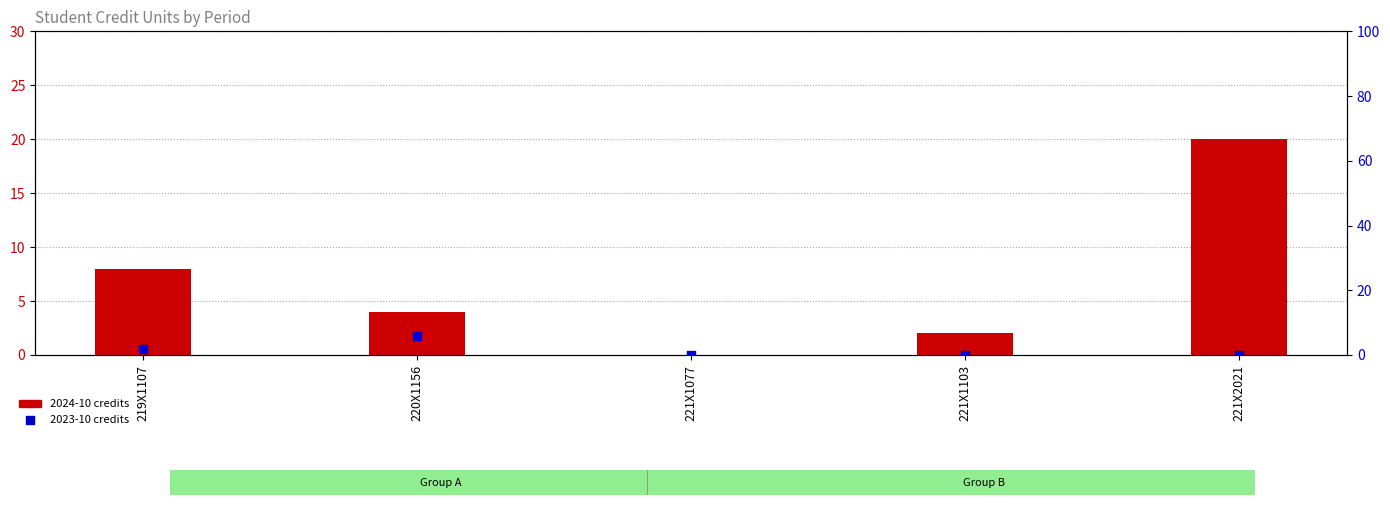

Which series has the largest total across all categories?

2024-10 credits